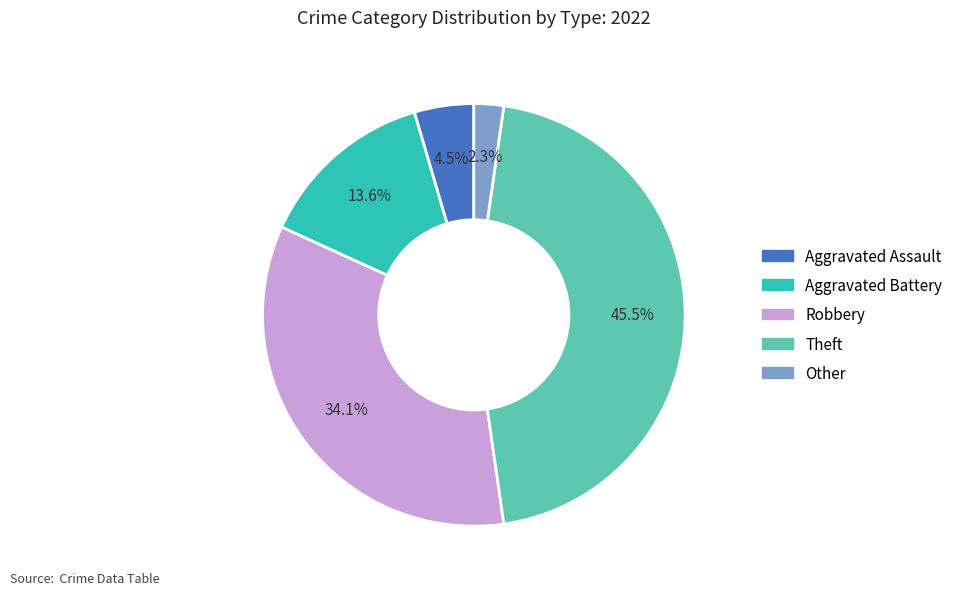

Rank the categories by value from lowest to highest.

Other, Aggravated Assault, Aggravated Battery, Robbery, Theft